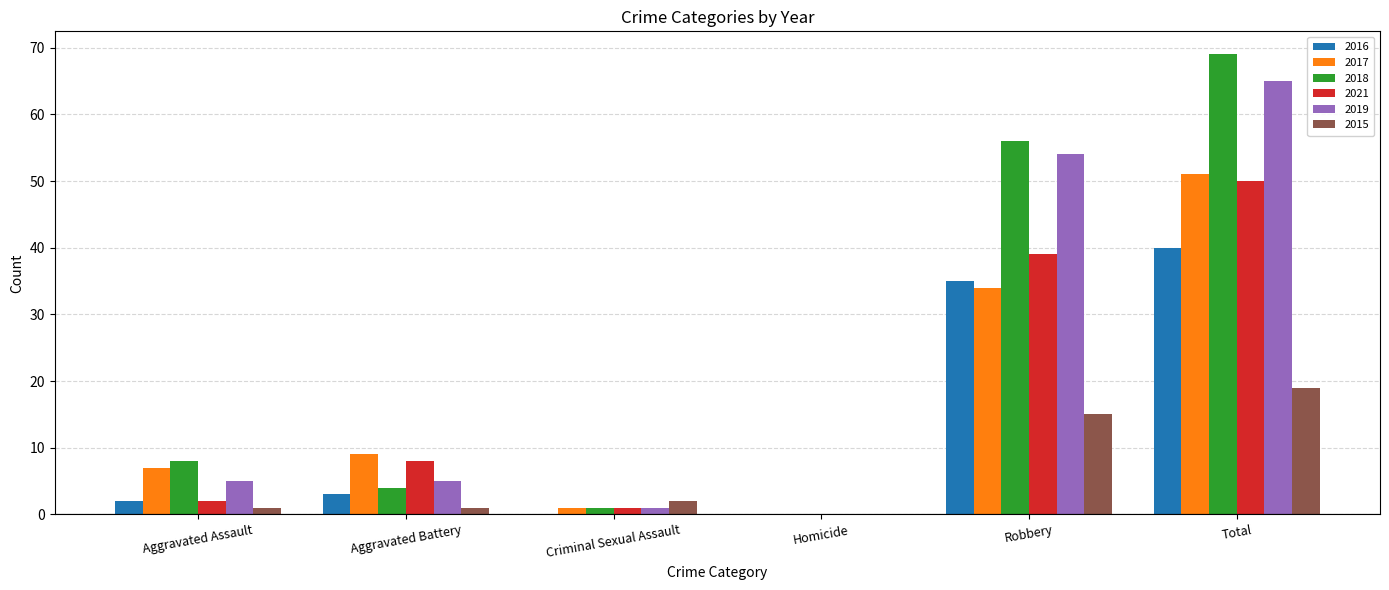

What is the maximum value shown in the chart?

69